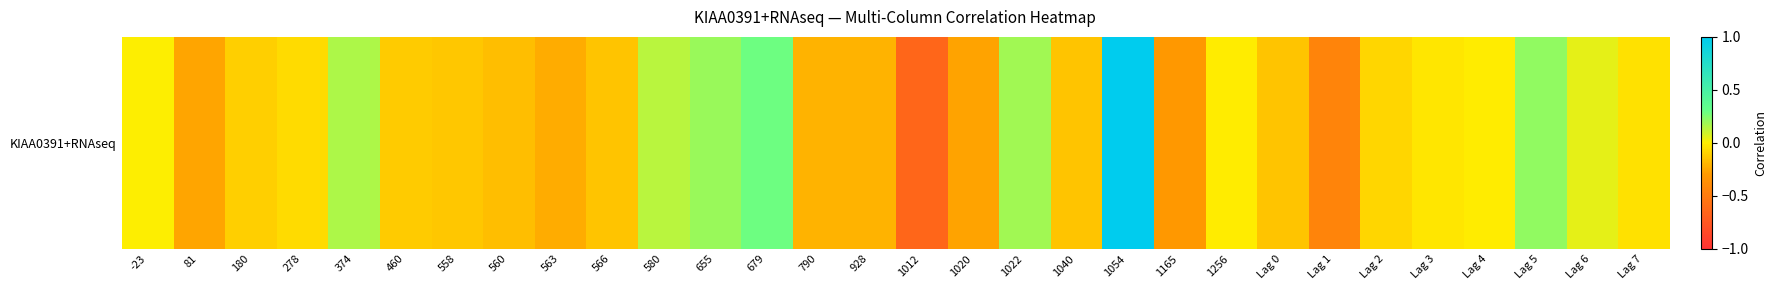

List the labels in order of value, largest first.

1054, 679, Lag 5, 655, 1022, 374, 580, Lag 6, -23, Lag 4, 1256, Lag 3, Lag 7, 278, Lag 2, 180, 460, 558, 1040, 566, Lag 0, 560, 928, 790, 563, 81, 1020, 1165, Lag 1, 1012